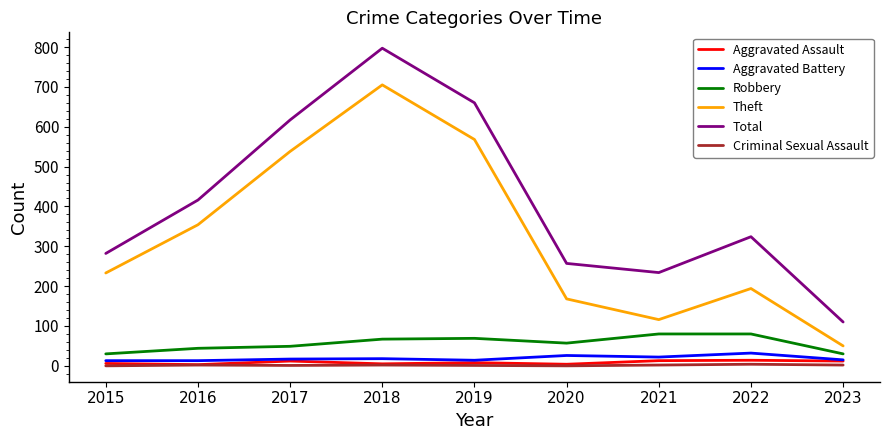

True or false: Total and Robbery cross at least once.

False